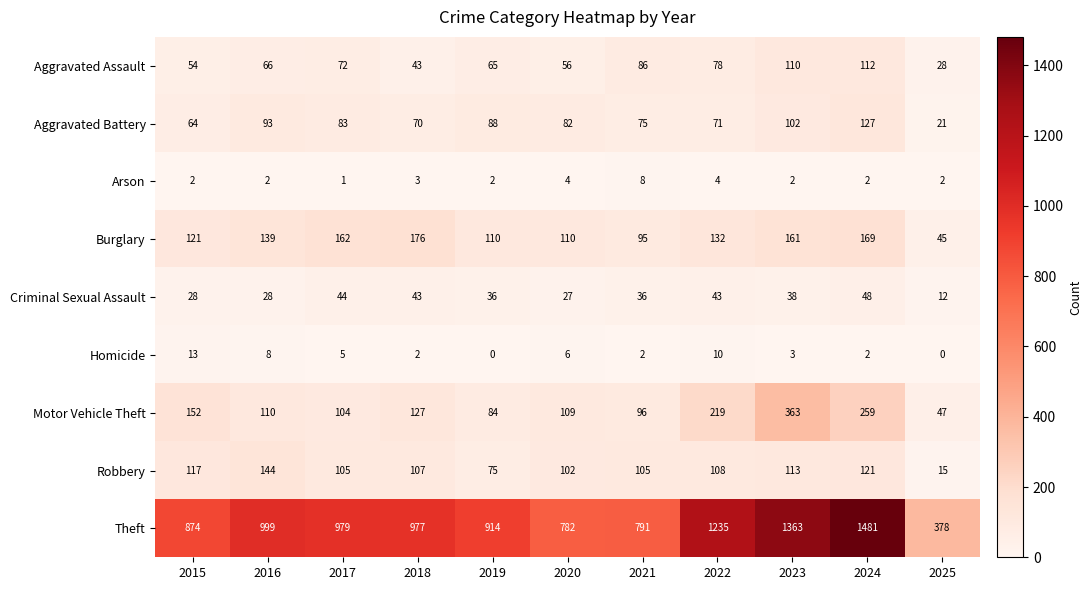

What is the difference between the maximum and minimum values in the Criminal Sexual Assault series?

36